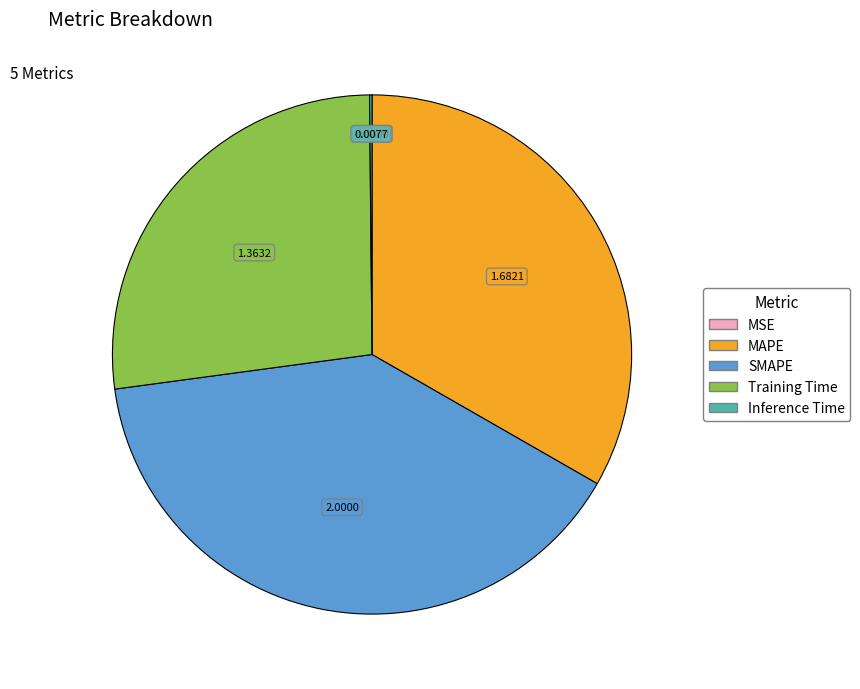

Between Training Time and SMAPE, which is larger?

SMAPE